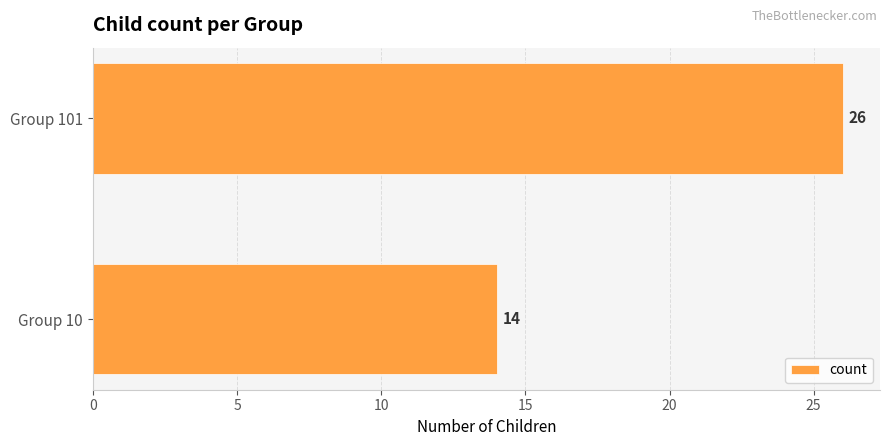

Is it true that the value at Group 101 is 26?

True